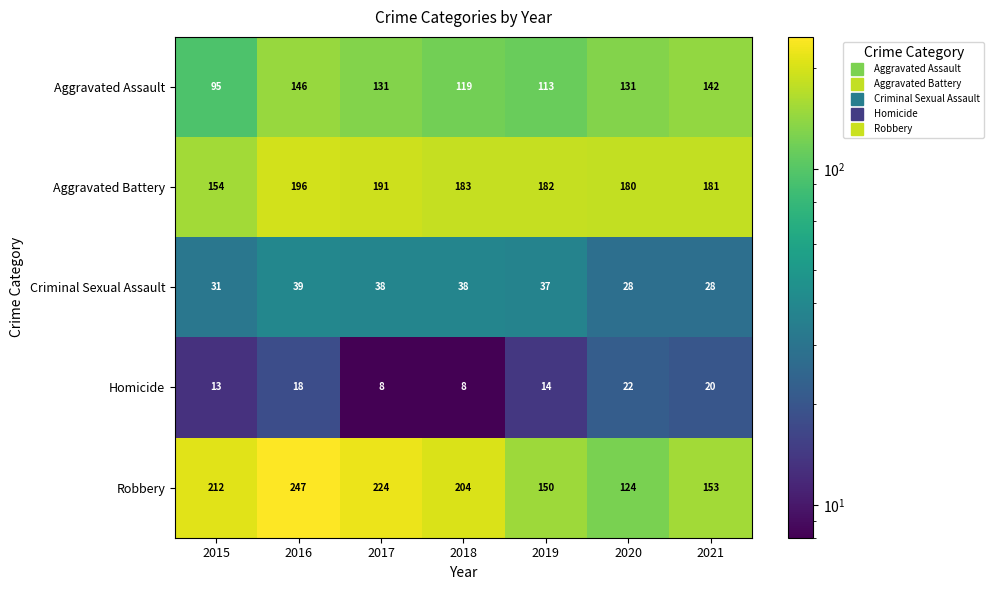

Which series changed the most between 2019 and 2020?

Robbery